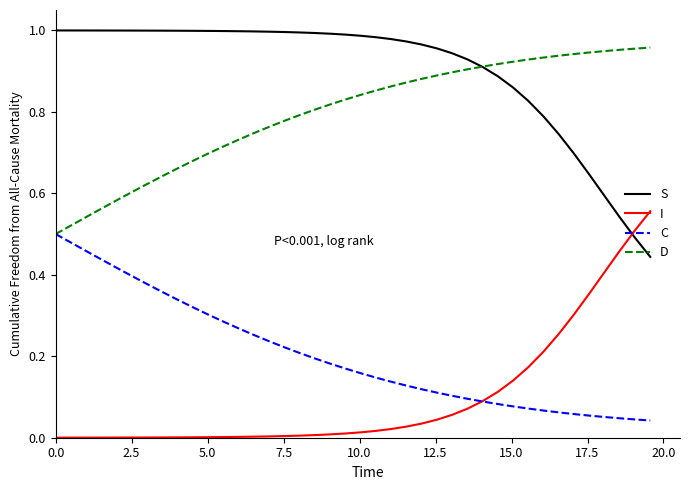

Rank the series by their maximum value, from lowest to highest.

C, I, D, S